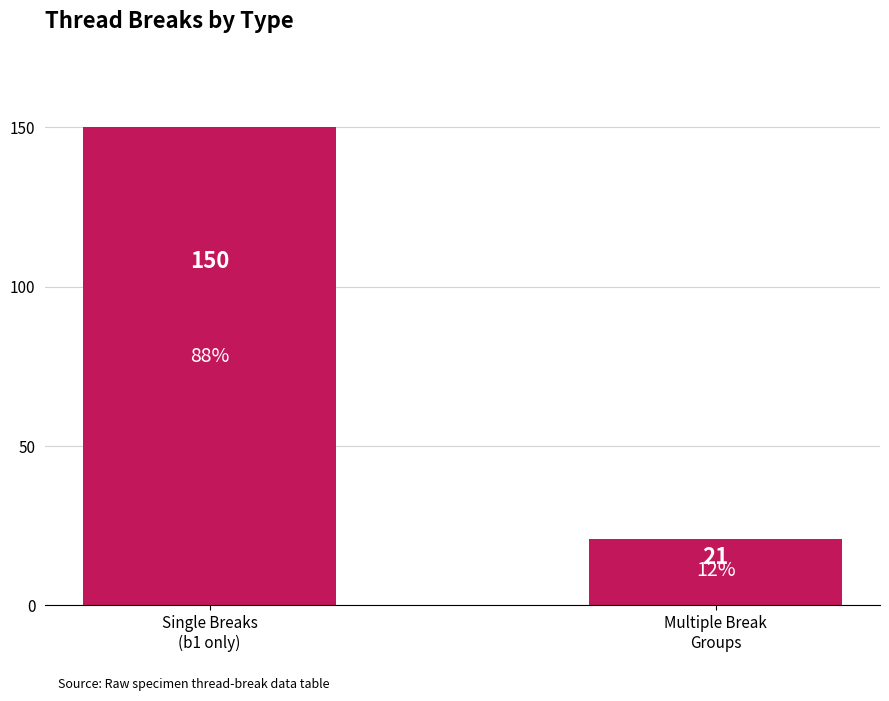

True or false: the data shows 216 at Single Breaks
(b1 only).

False